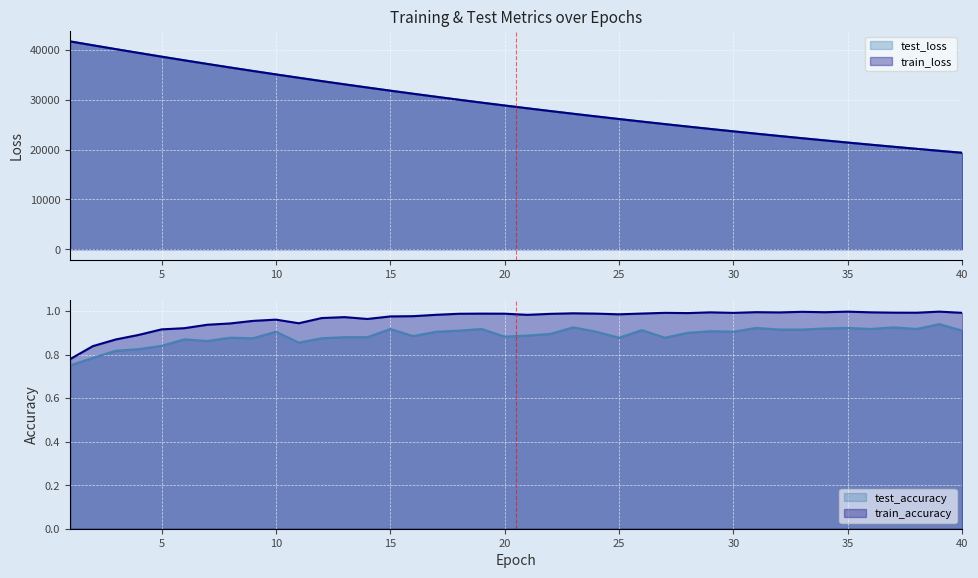

How many interior local peaks does the test_accuracy series have?

12